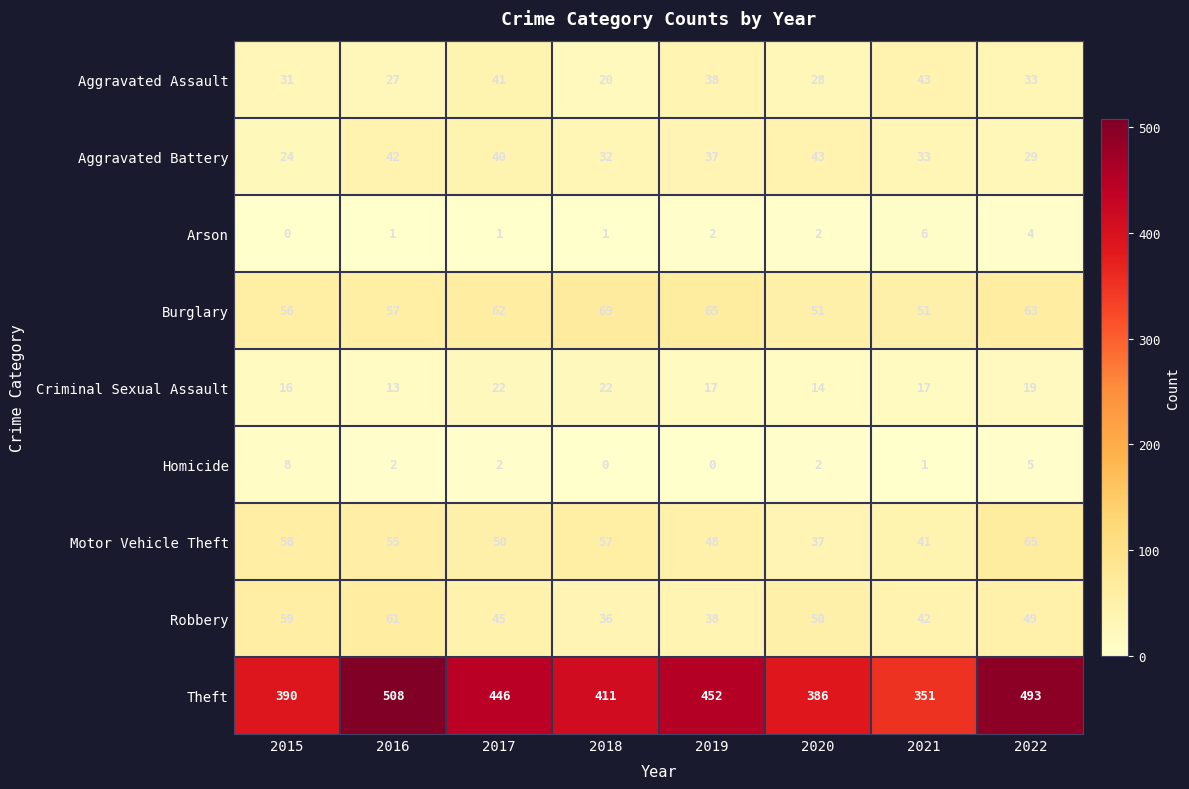

The value of Homicide at 2018 is 0. True or false?

True